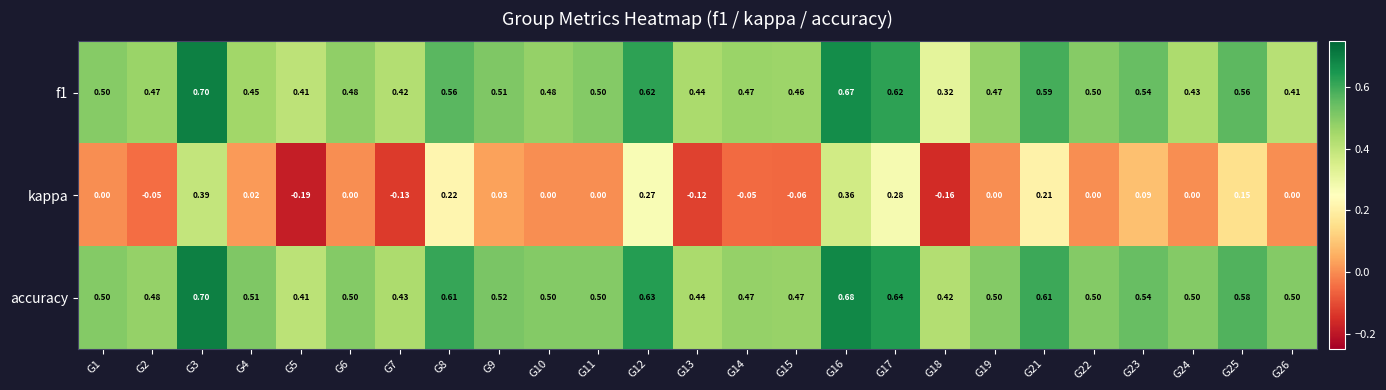

Which category has the highest value across all series?

G3